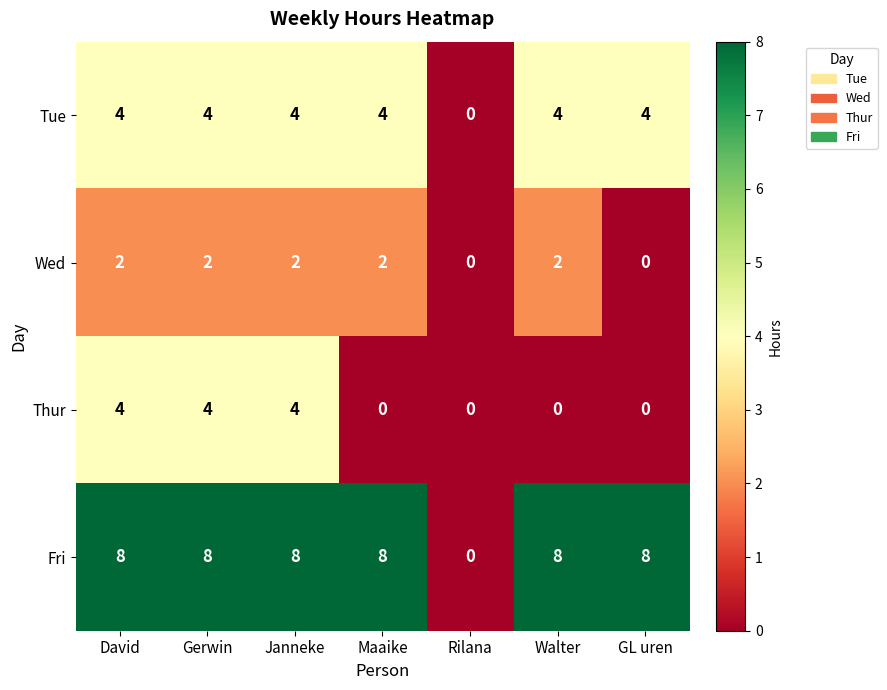

The Fri series shows 8 at Walter. True or false?

True